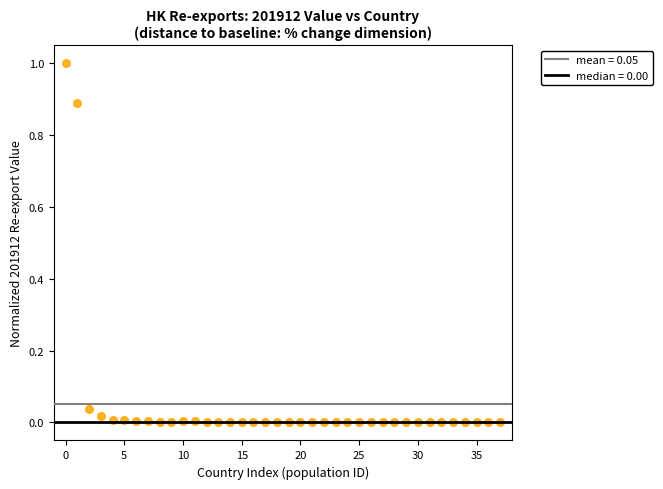

What is the range of Y values (max minus min)?

1.0